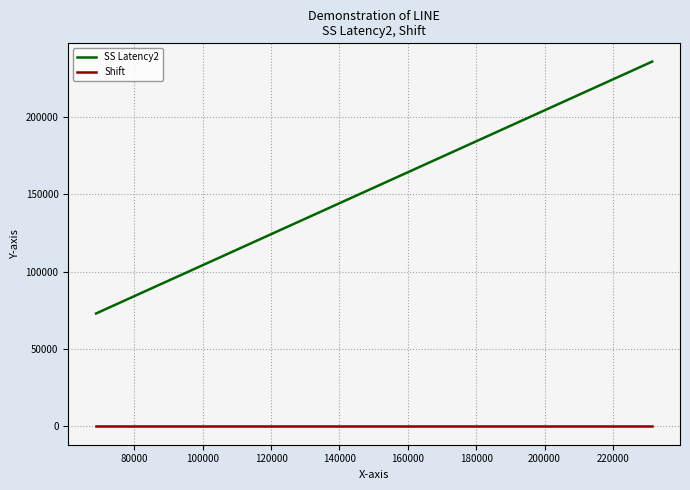

What is the average value of the SS Latency2 series?

148629